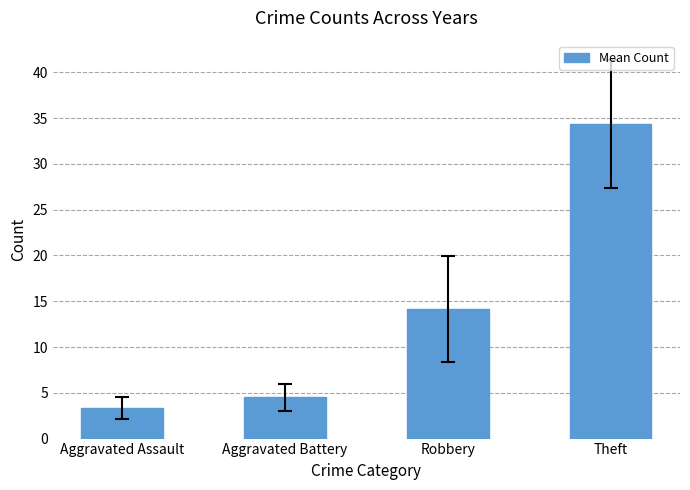

How many data points are less than 14?

2